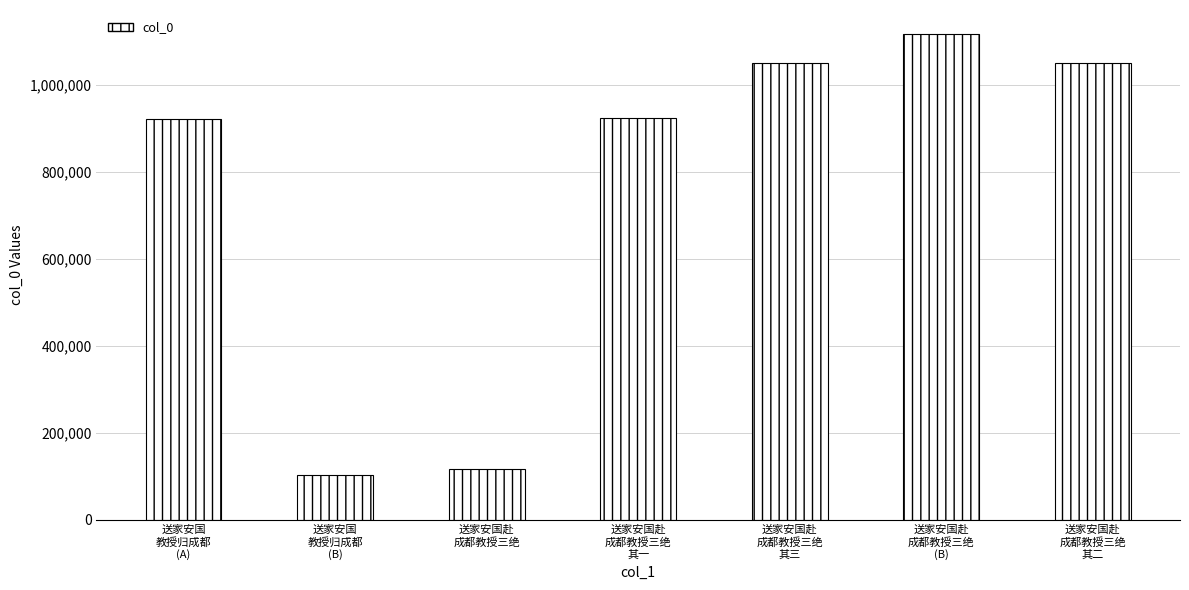

Which category has the highest value across all series?

送家安国赴
成都教授三绝
(B)